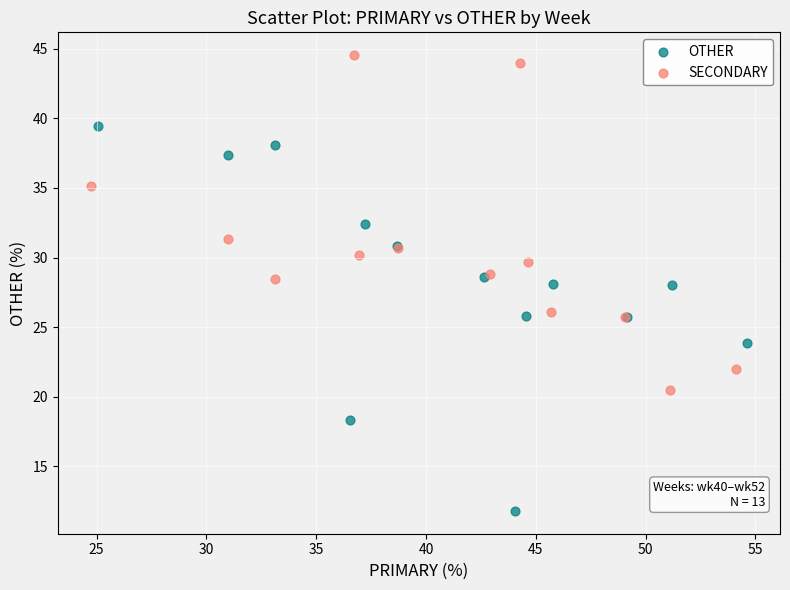

Which series contains the highest Y value?

SECONDARY